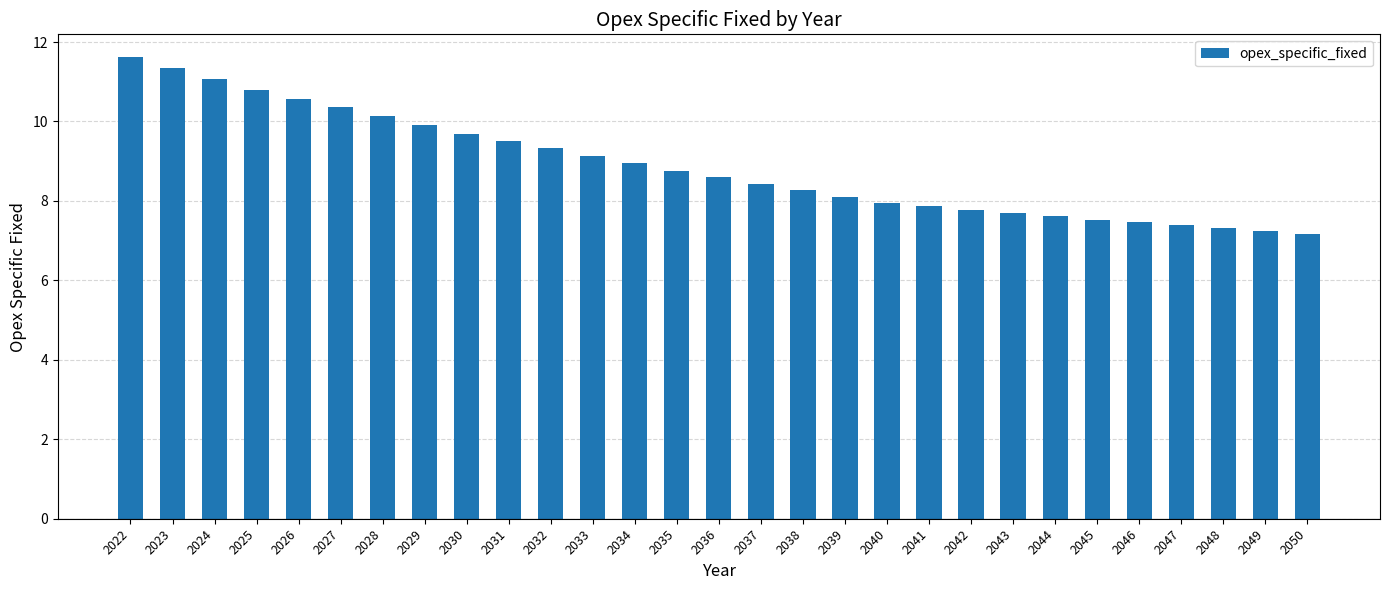

What is the difference between the second highest and second lowest values?

4.1